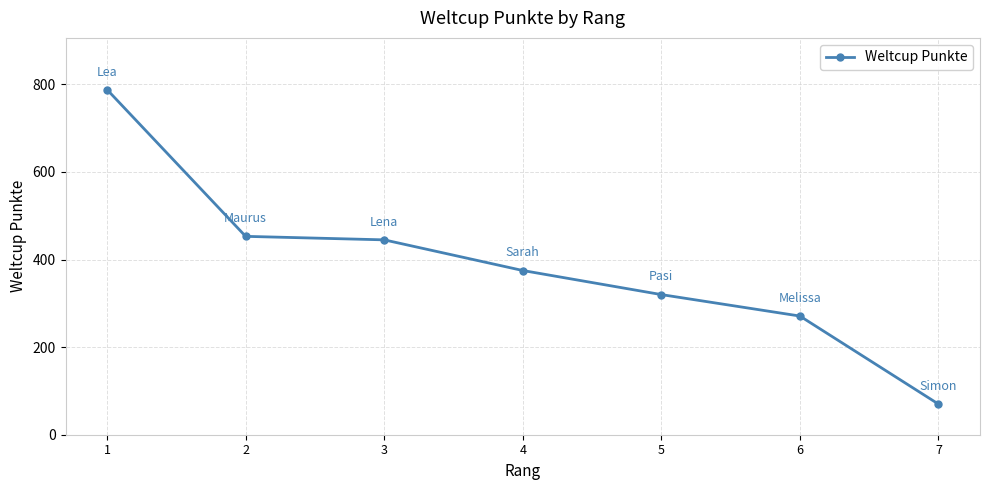

Reading right to left, transcribe all the data shown in this chart.

70	271	320	375	445	453	788